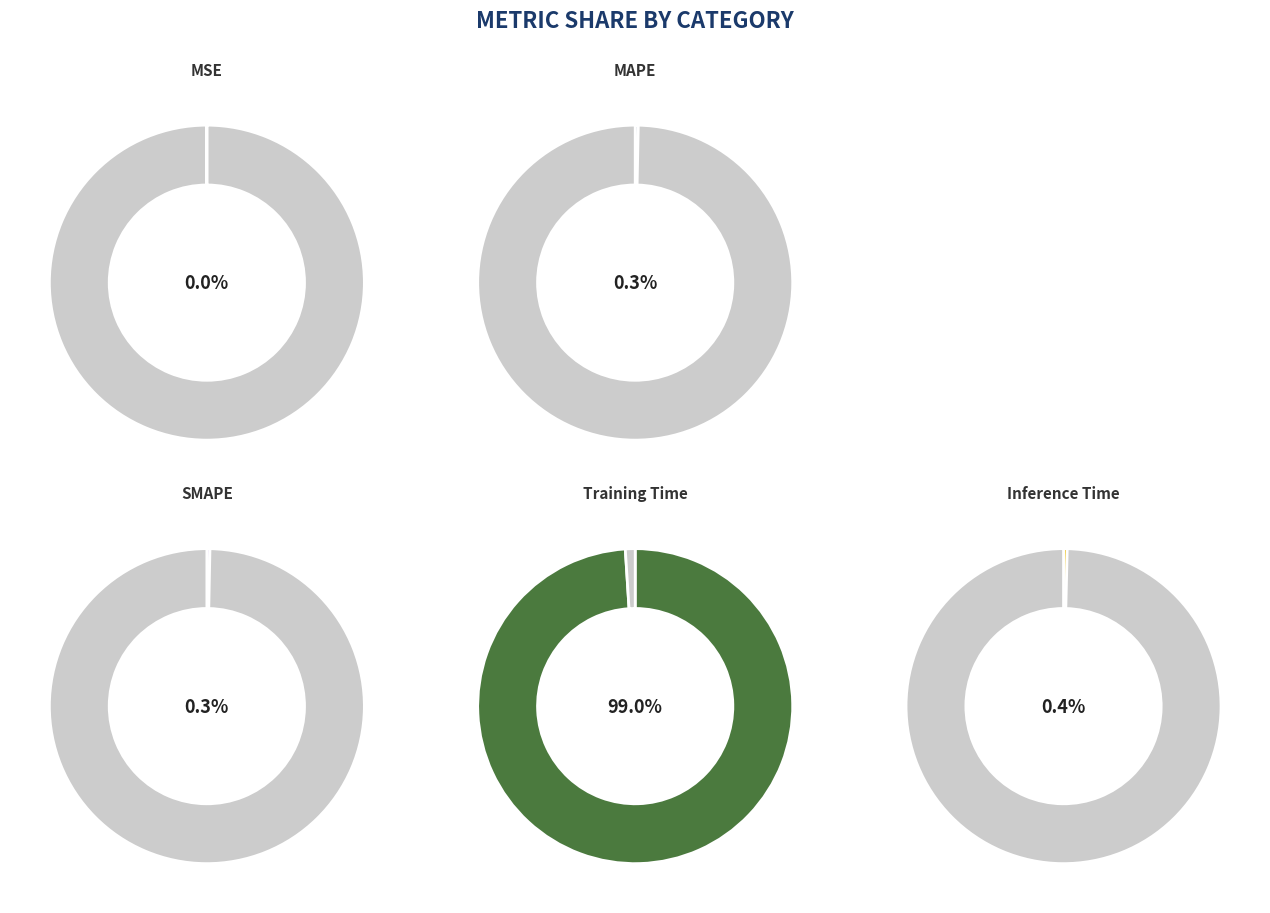

How many slices are in this pie chart?

5